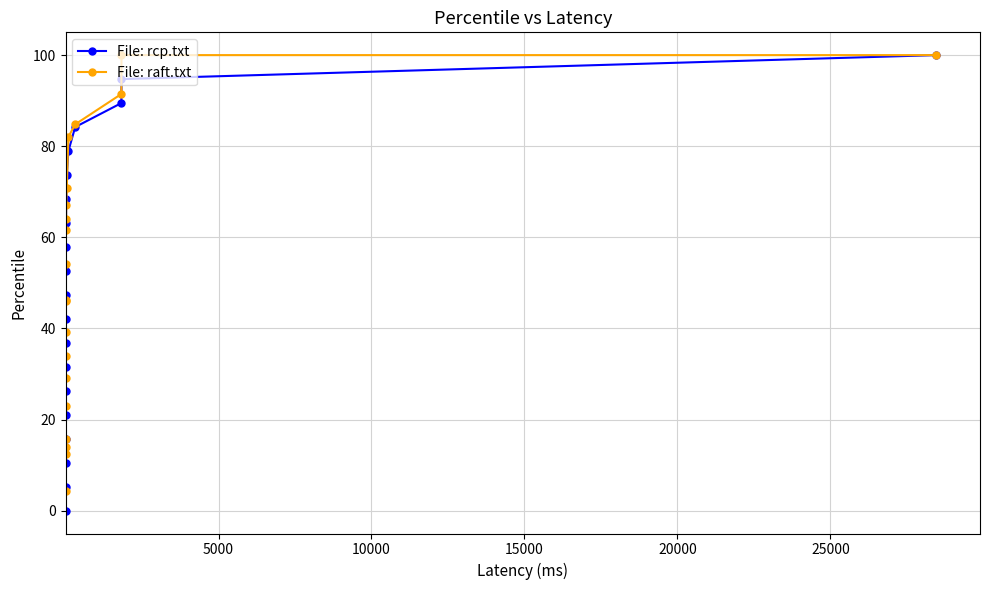

At how many categories does at least one series exceed 96?

2